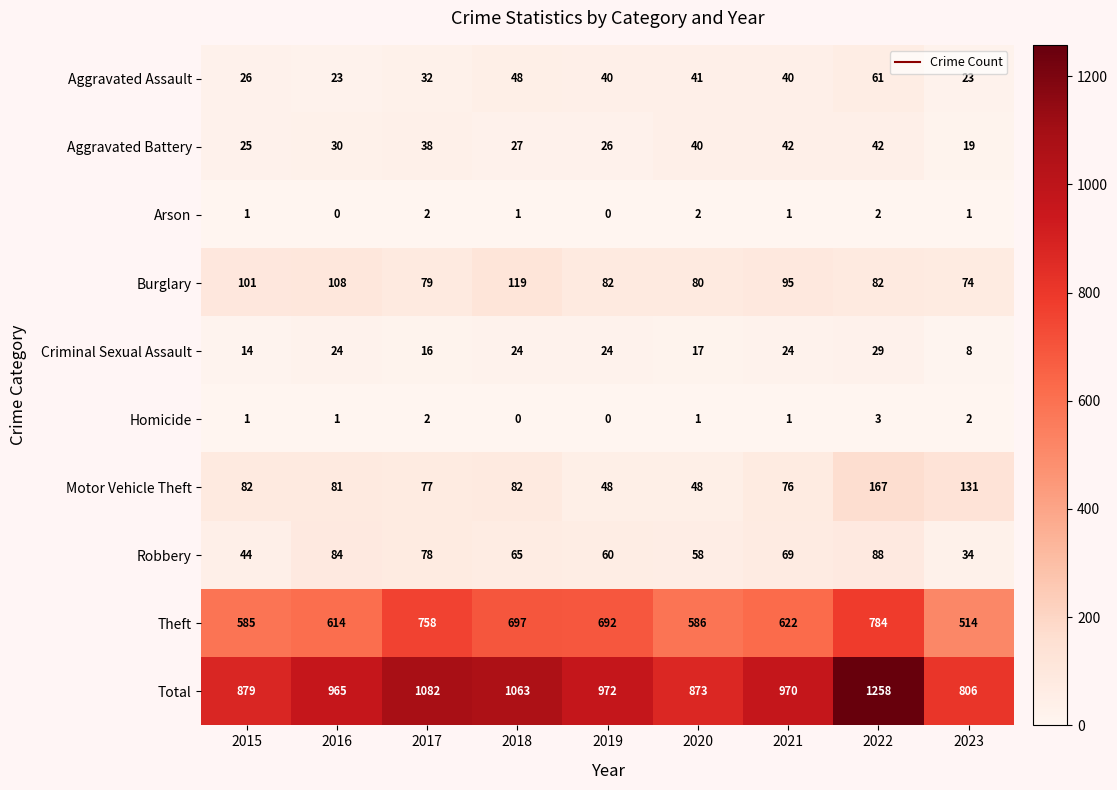

What is the difference between the highest and lowest values at 2021?

969